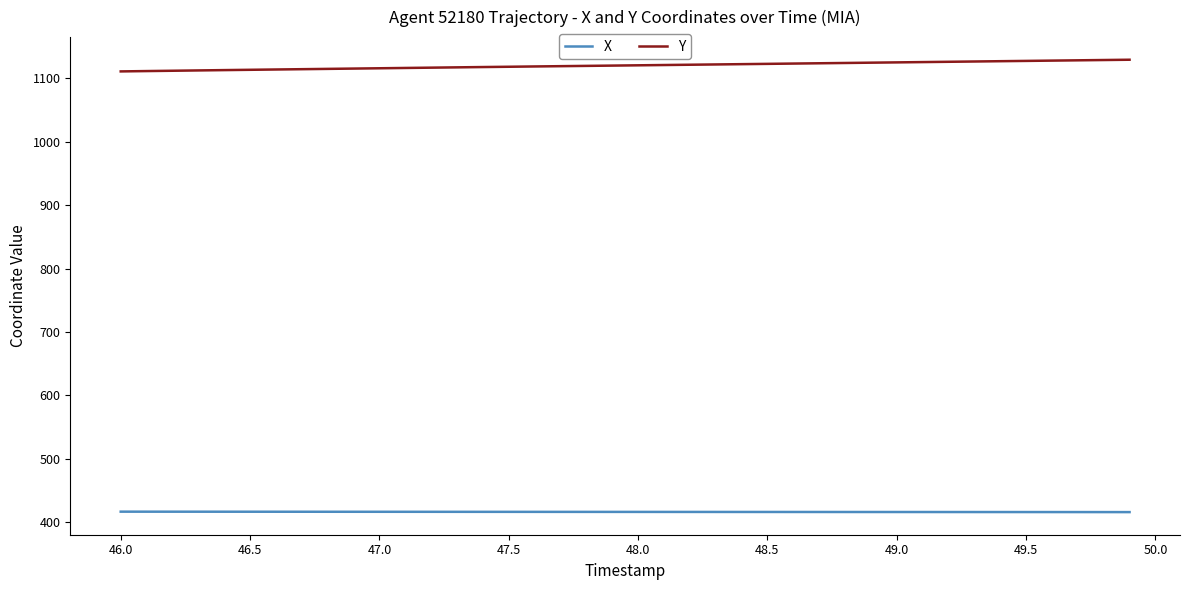

Which series has the largest total across all categories?

Y